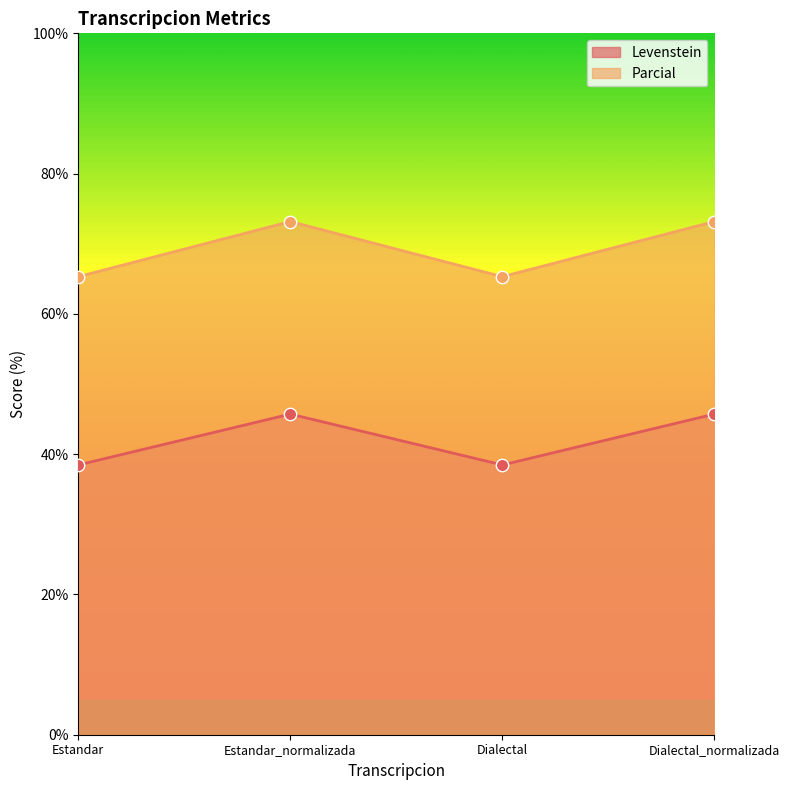

Is the value of Parcial at Dialectal_normalizada greater than the value of Levenstein at Dialectal_normalizada?

Yes